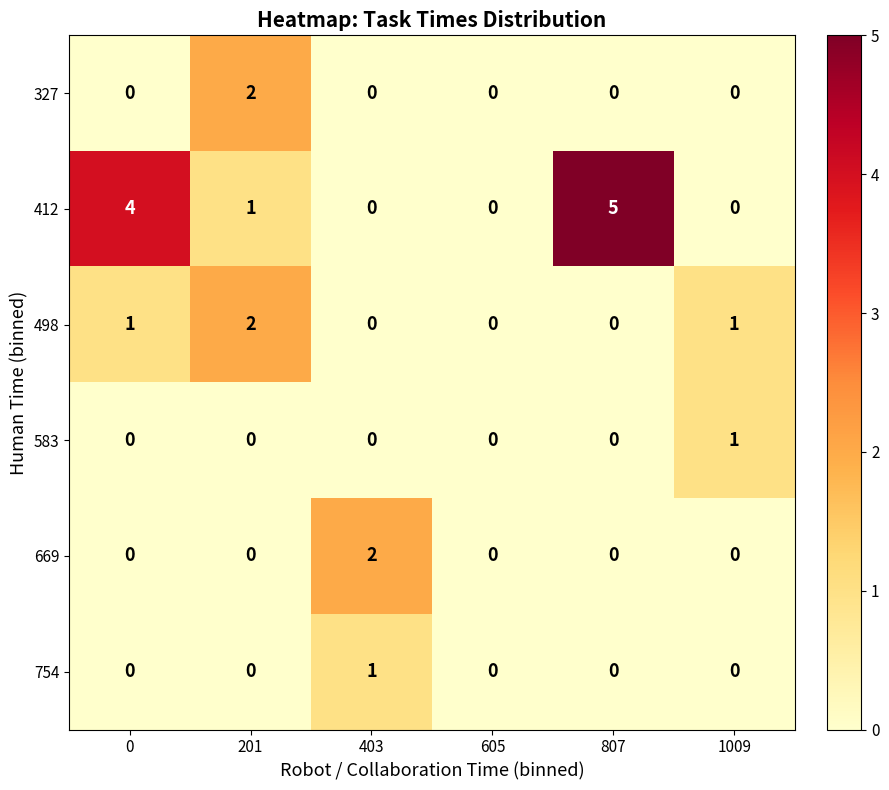

What is the total value across all series at 807?

5